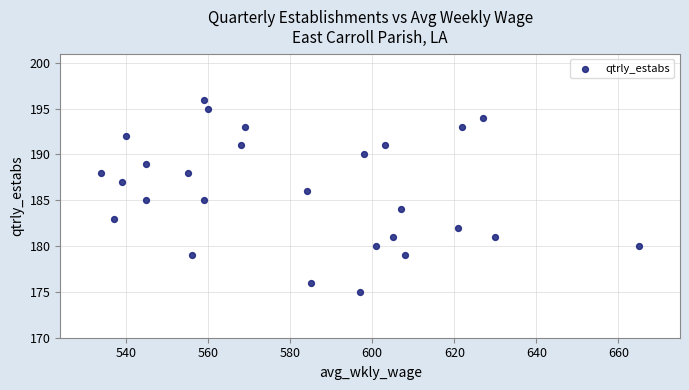

What is the range of X values (max minus min)?

131